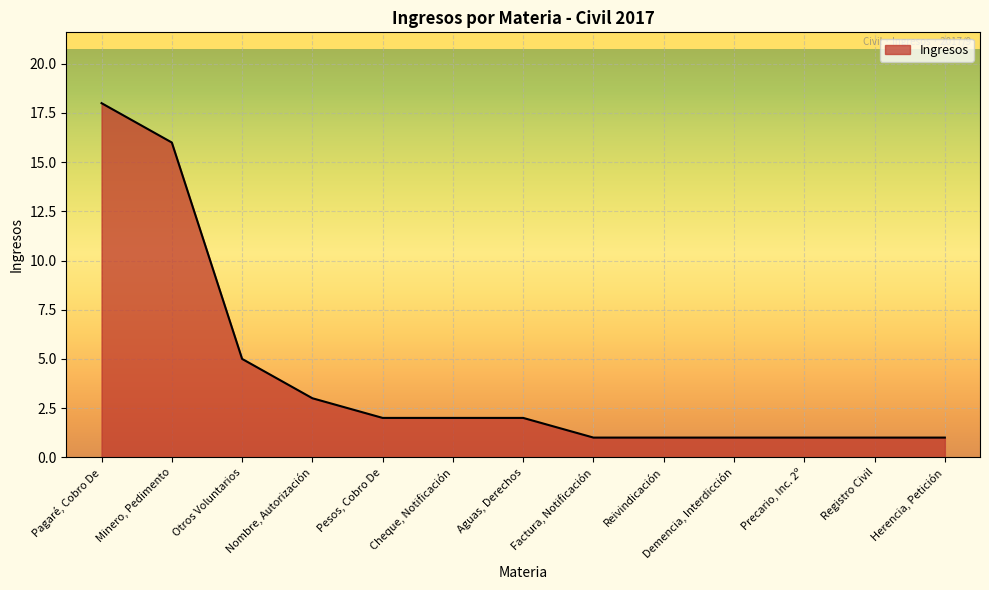

What position from the right is Herencia, Petición?

1